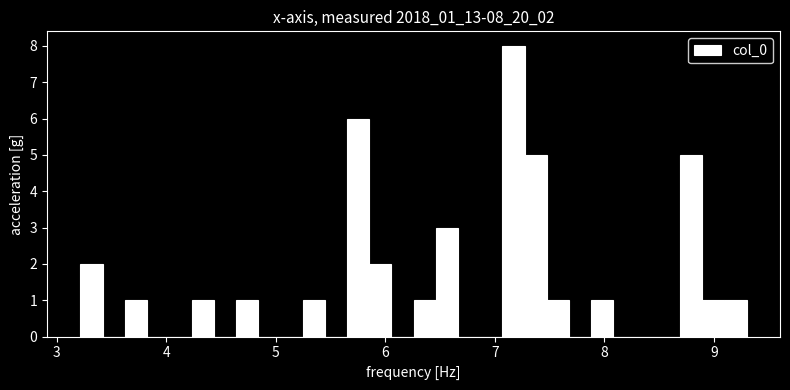

Read against the x-axis, roughly where is the centre of the tallest bar?

7.2